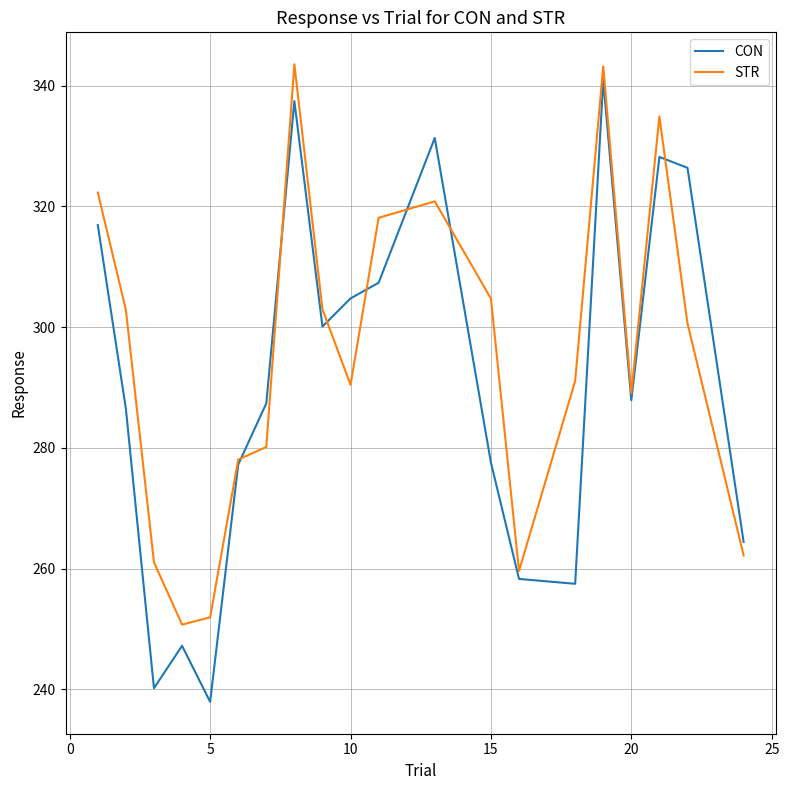

Does the chart display data point markers on the line(s)?

No